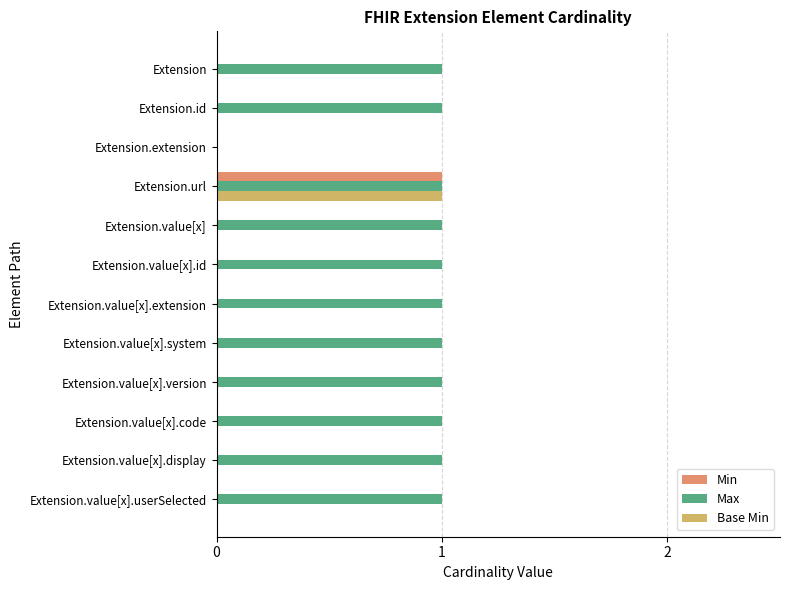

What is the sum of all Max values?

11